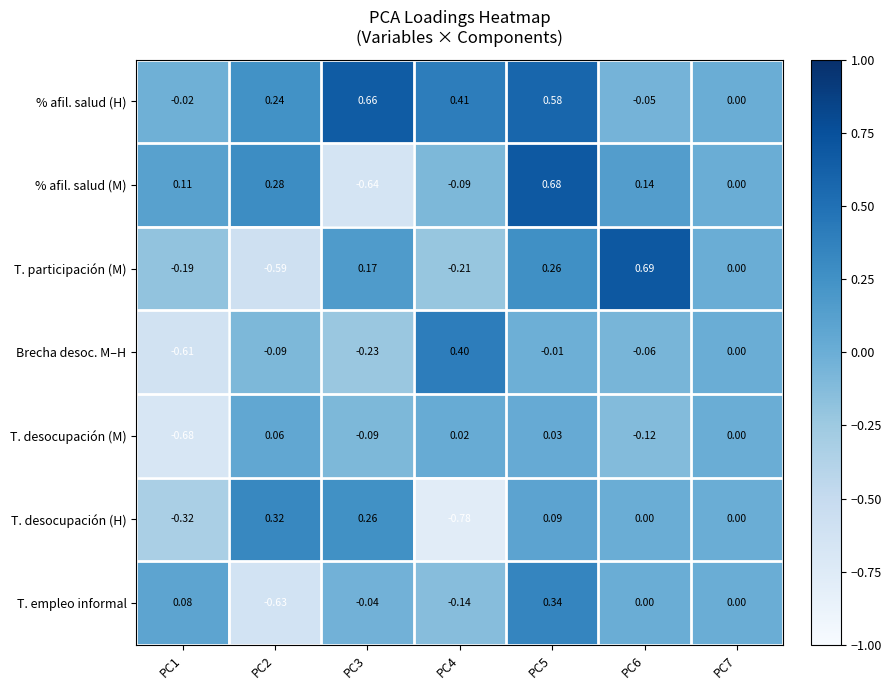

Is the value of % afil. salud (H) at PC5 greater than the value of Brecha desoc. M–H at PC7?

Yes